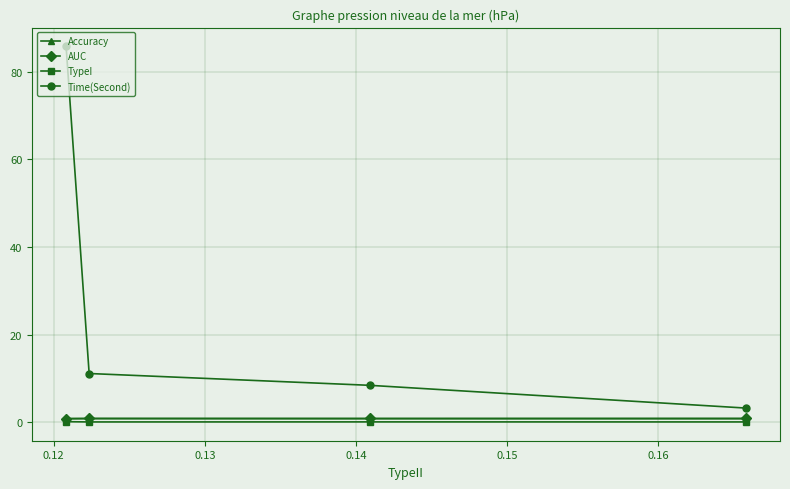

What is the difference between the maximum and minimum values in the Time(Second) series?

82.5